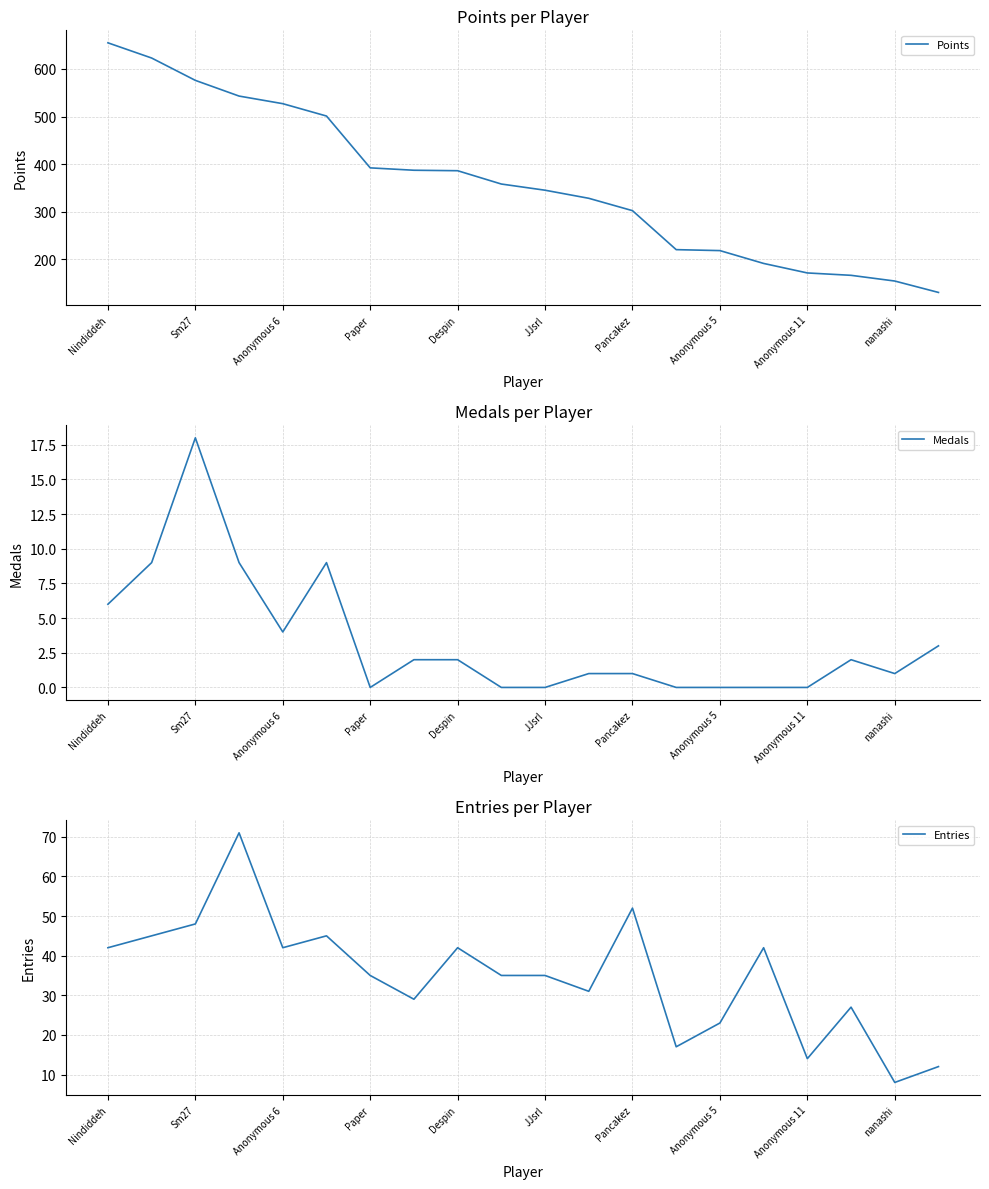

At which category is the sum across all series the highest?

Nindiddeh